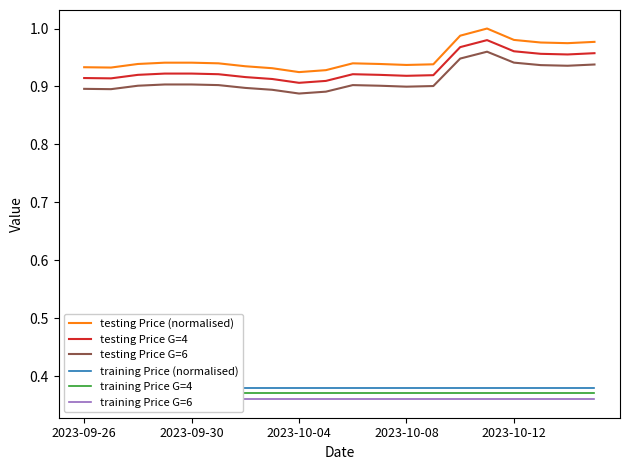

True or false: testing Price G=4 and testing Price (normalised) intersect in this chart.

False